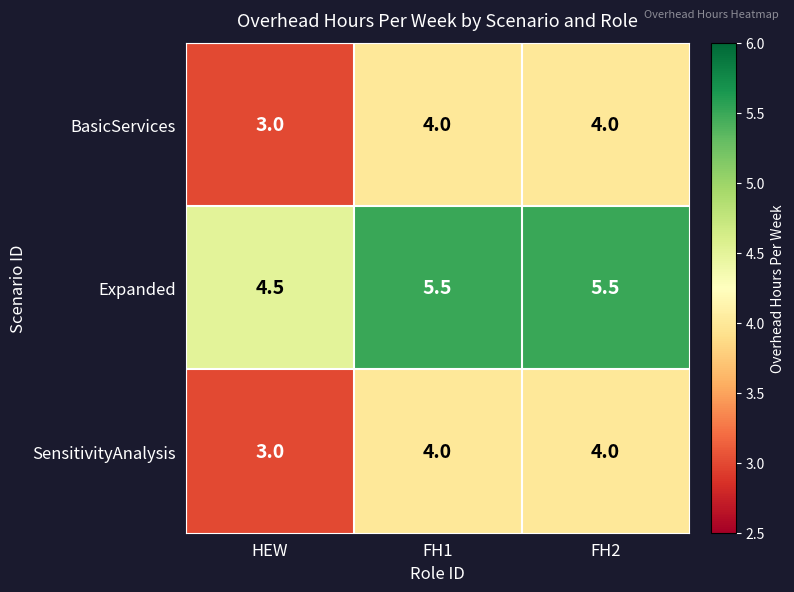

What is the minimum value for BasicServices?

3.0